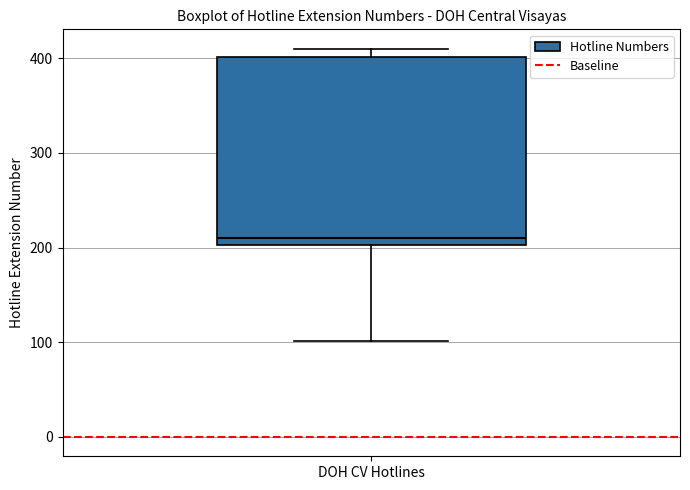

Where is the lower edge of the box for DOH CV Hotlines on the y-axis? The values are not printed on the chart, so give them approximately, as read against the axis.

200